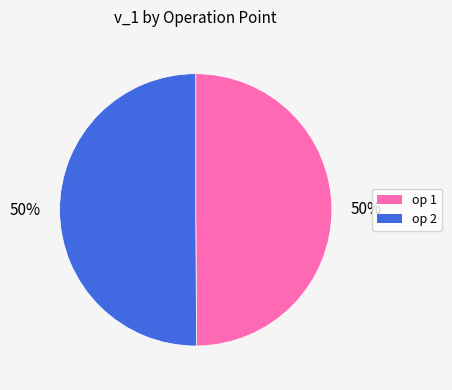

To the nearest percent, what is the average slice percentage?

50%